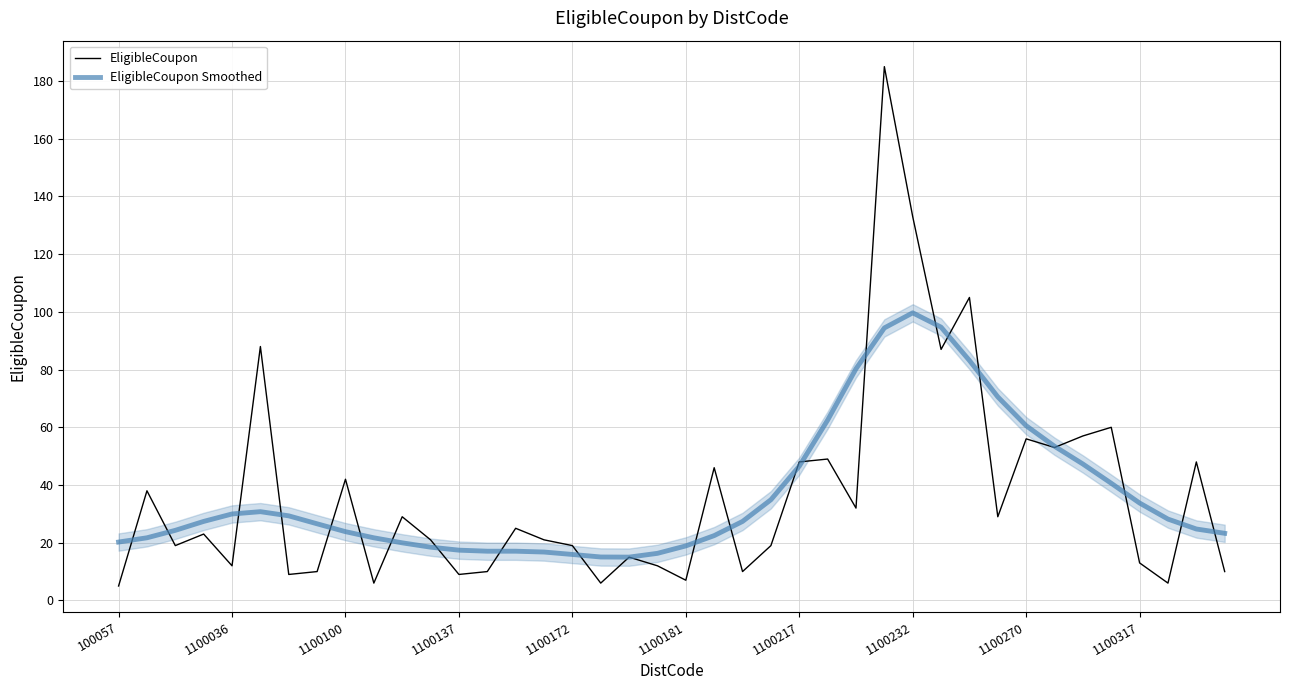

True or false: EligibleCoupon Smoothed has a value of 40.3 at 1100036.

False